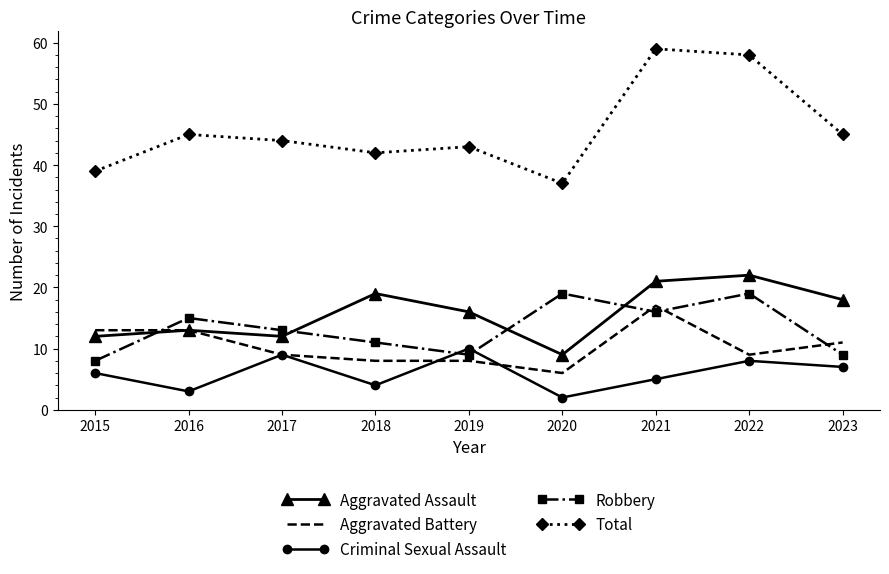

What are all the series names shown in the legend?

Aggravated Assault, Aggravated Battery, Criminal Sexual Assault, Robbery, Total